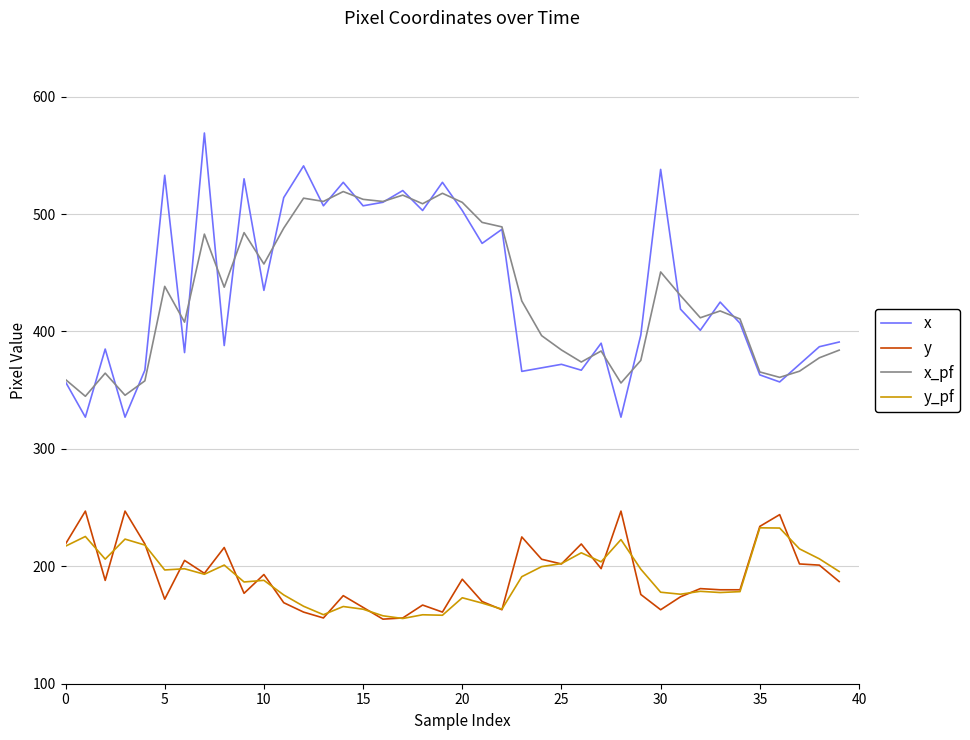

True or false: x_pf and y_pf cross at least once.

False